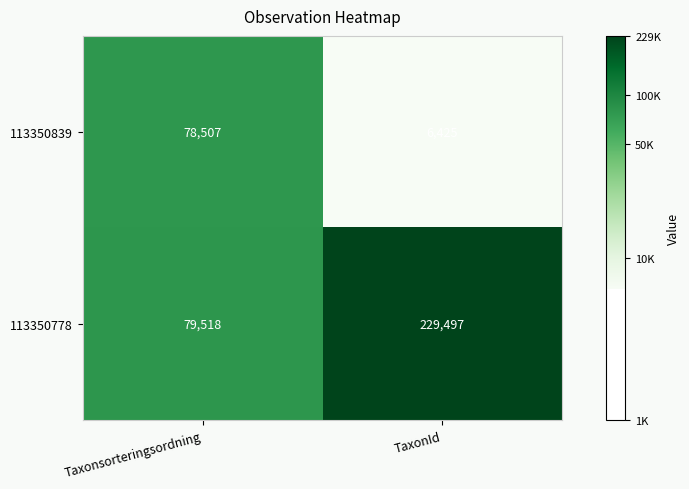

Which series has the largest total across all categories?

113350778